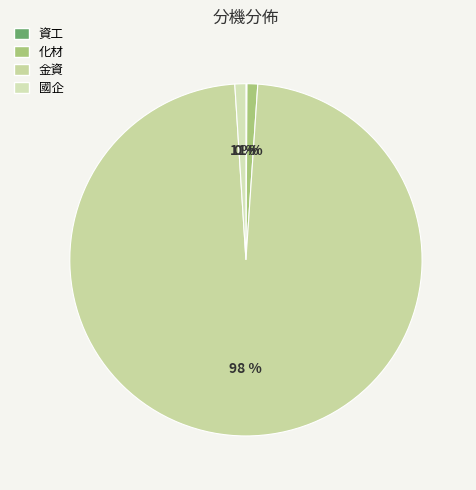

How many slices are in this pie chart?

4